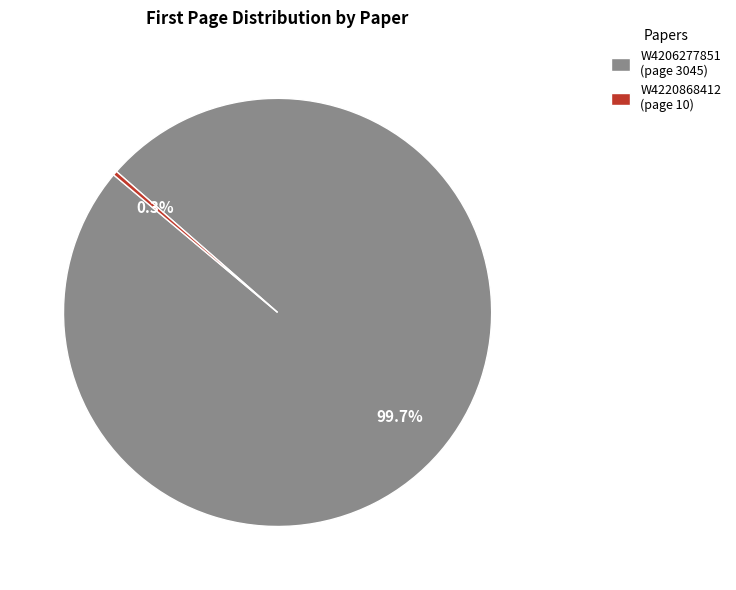

True or false: W4206277851 accounts for 91% of the total.

False